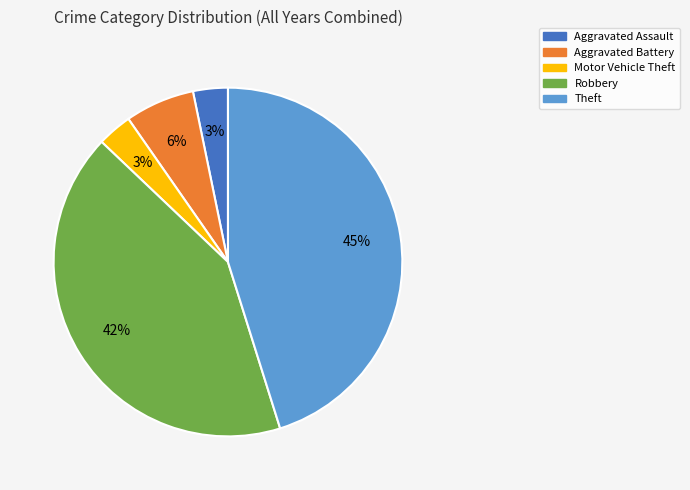

Count the number of slices in the pie.

5